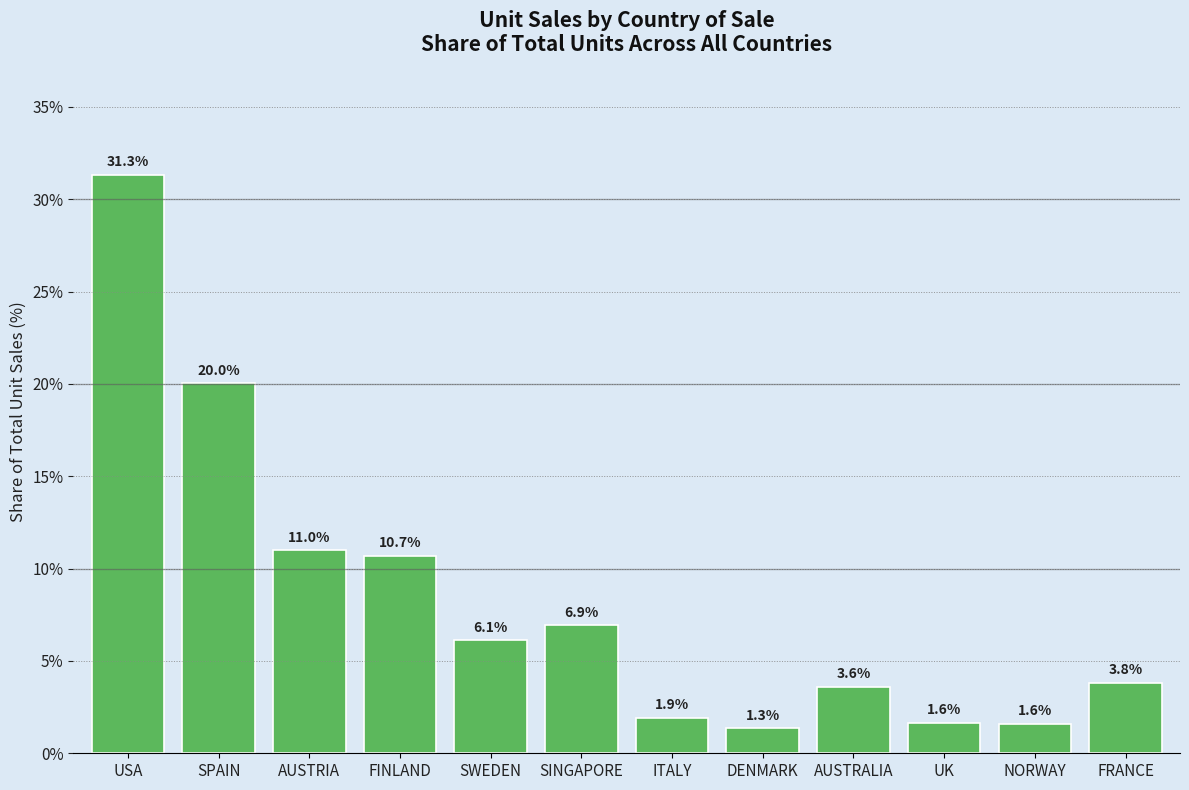

Are the bars horizontal?

No